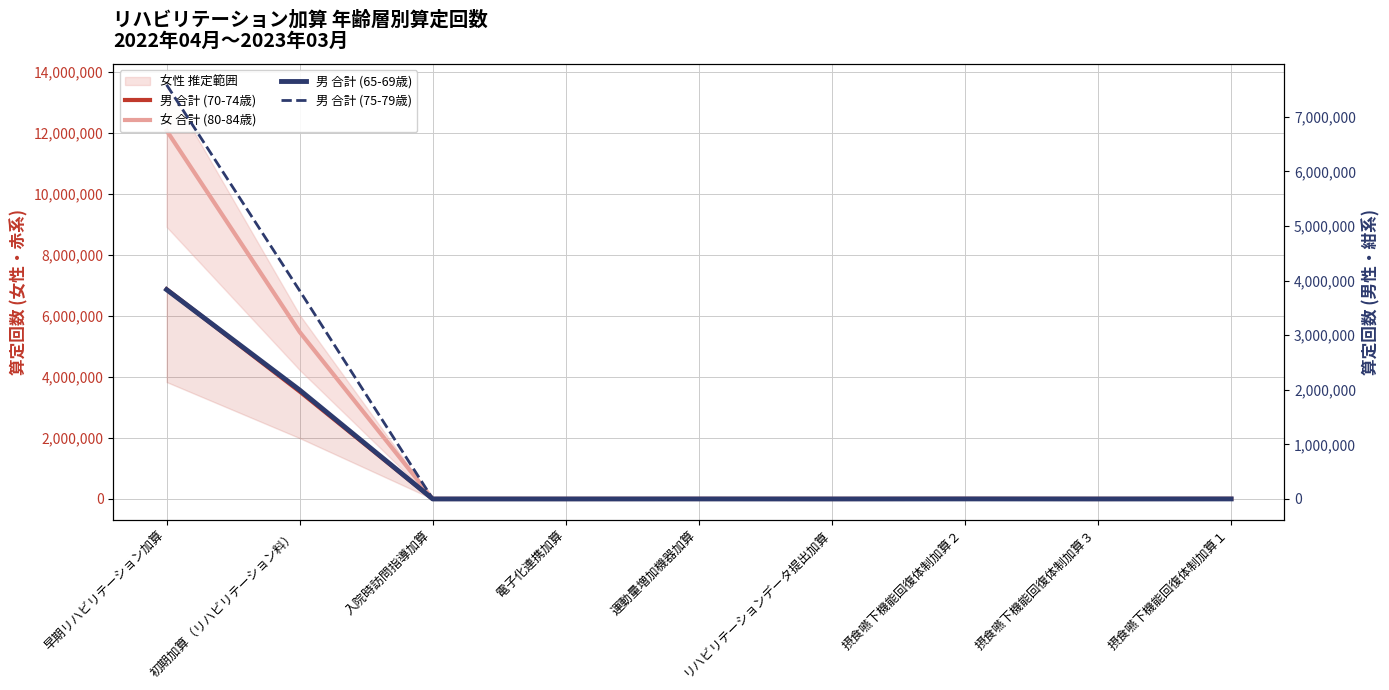

In 男 合計 (65-69歳), how many points are lower than both neighbors (excluding endpoints)?

3